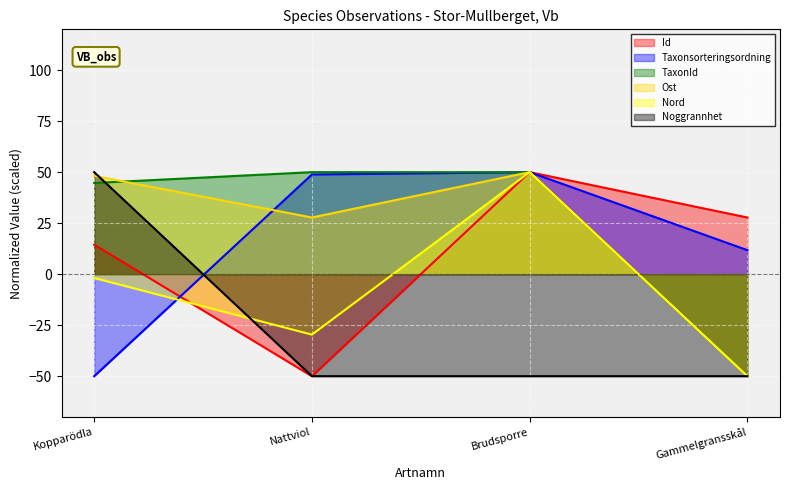

What are all the series names shown in the legend?

Id, Taxonsorteringsordning, TaxonId, Ost, Nord, Noggrannhet